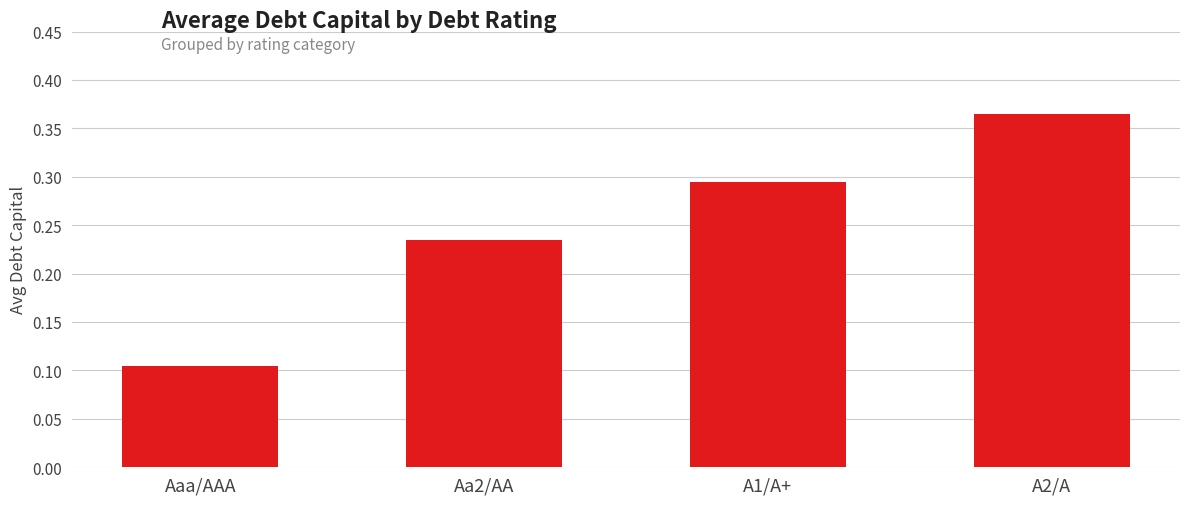

What is the label of the 3rd bar from the right?

Aa2/AA